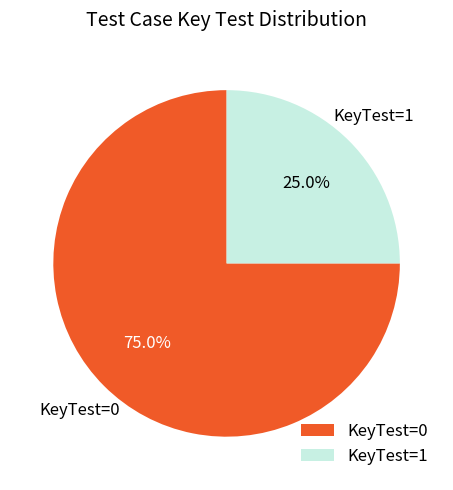

Approximately how many times larger is the value at KeyTest=0 compared to KeyTest=1?

3.0